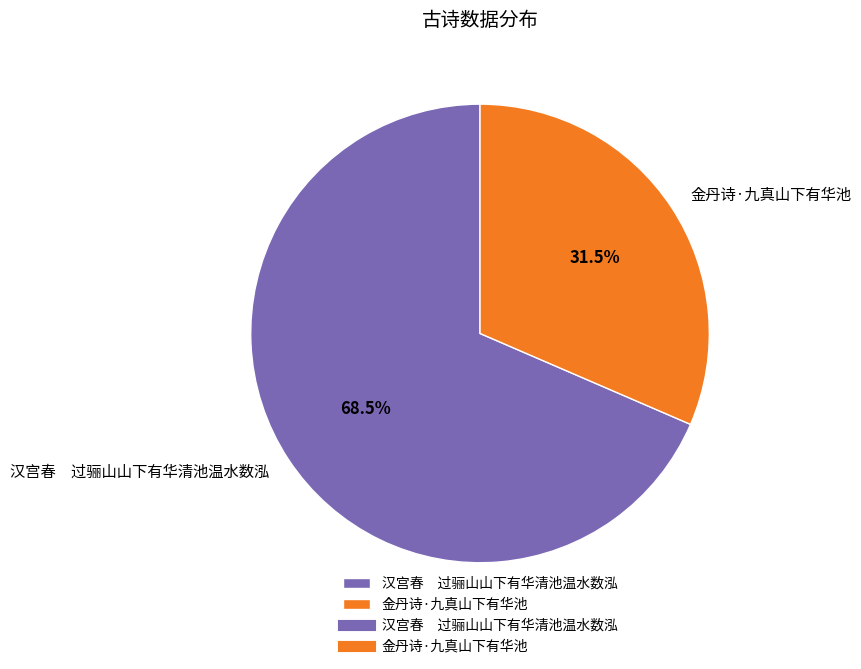

Which category accounts for the majority?

汉宫春 过骊山山下有华清池温水数泓